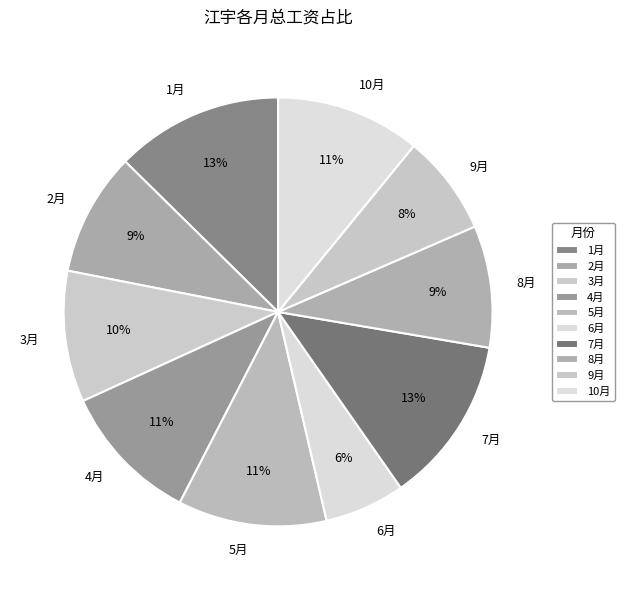

Count the number of slices in the pie.

10